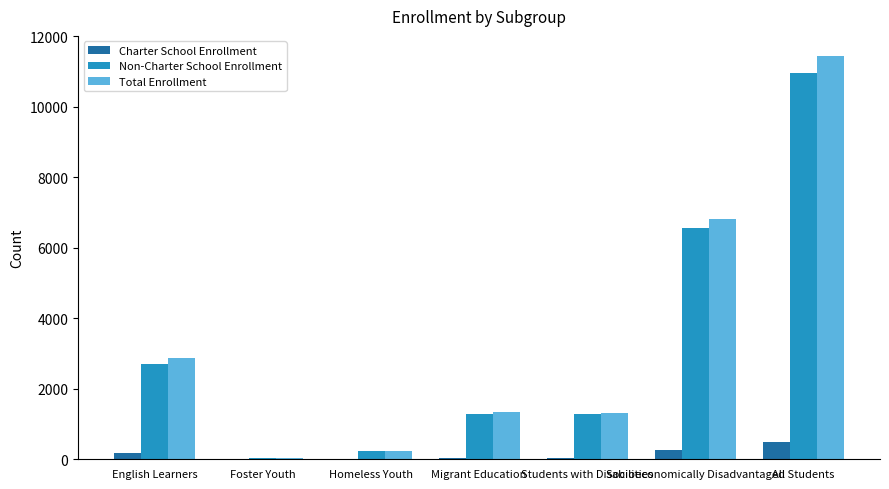

What is the sum of all Total Enrollment values?

24073